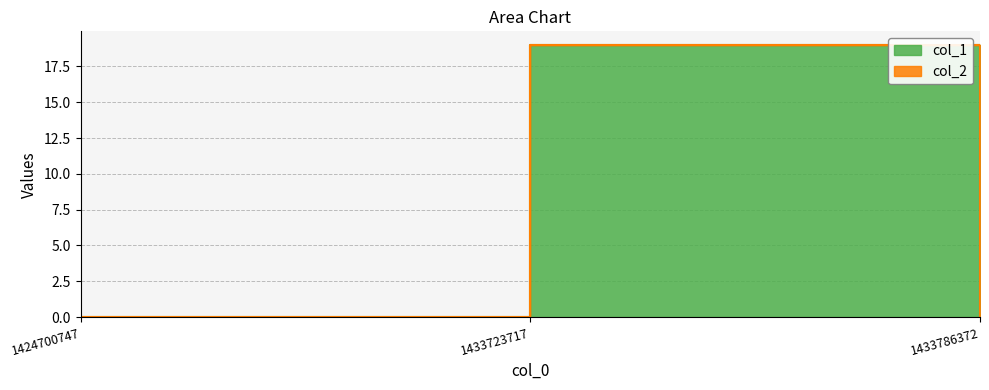

List the labels in order of value, largest first.

1433723717, 1424700747, 1433786372